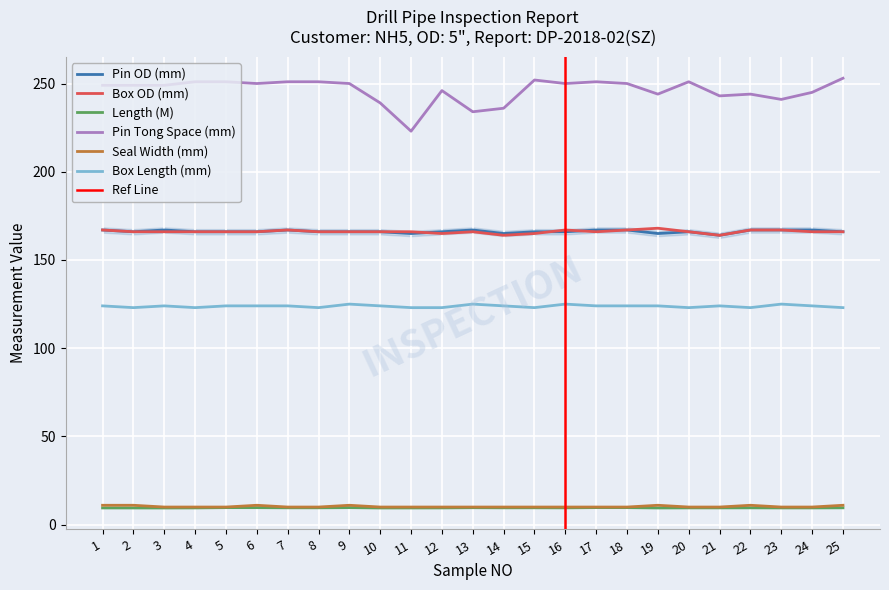

What is the difference between the Pin OD (mm) values at 21 and 23?

3.0